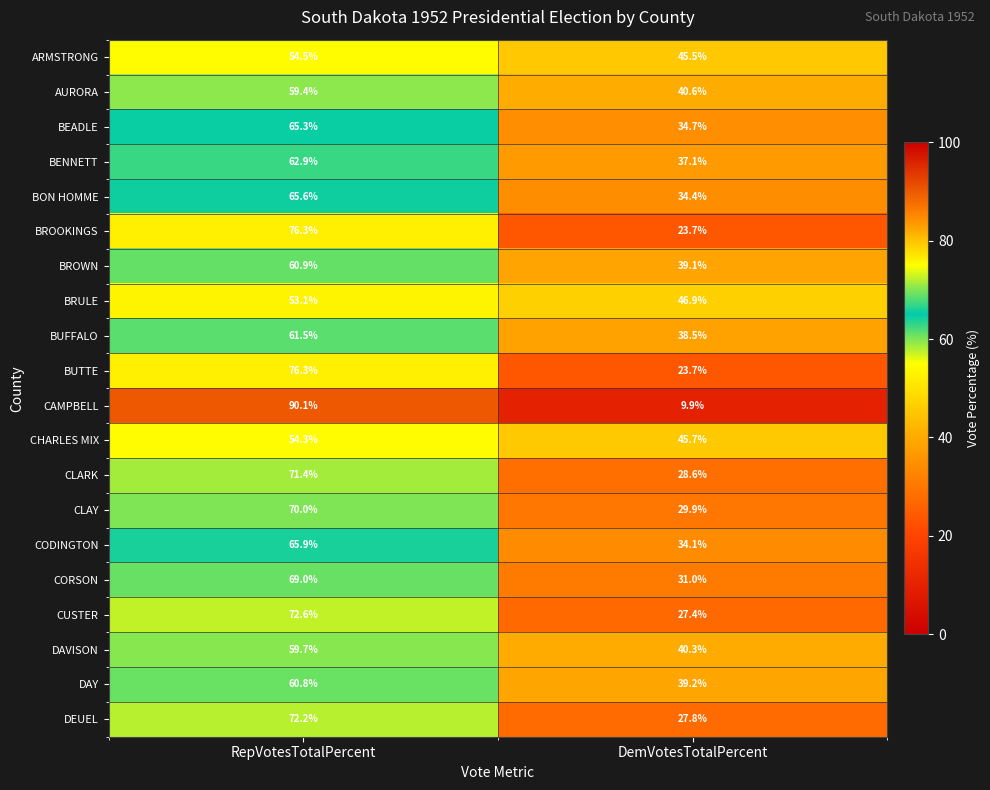

Between RepVotesTotalPercent and DemVotesTotalPercent, which series saw the biggest shift?

CAMPBELL